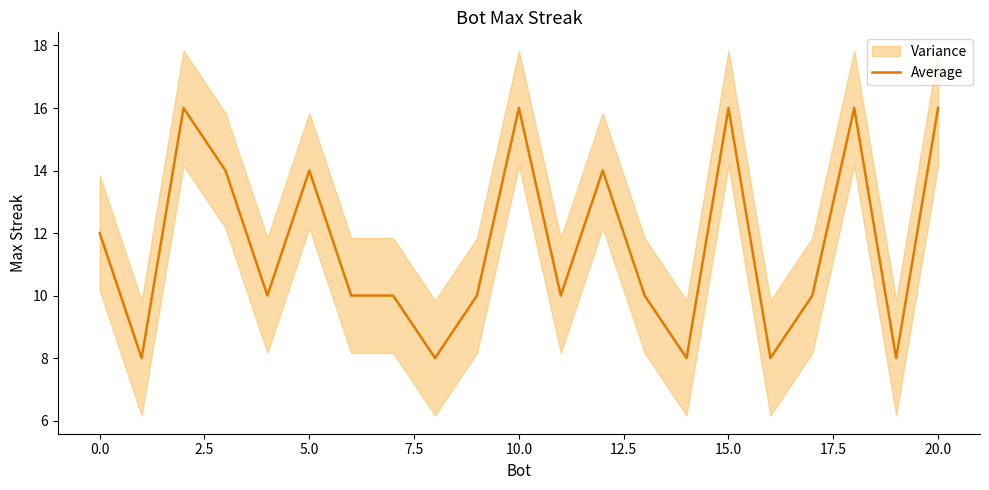

Which has a higher value, 13 or 18?

18